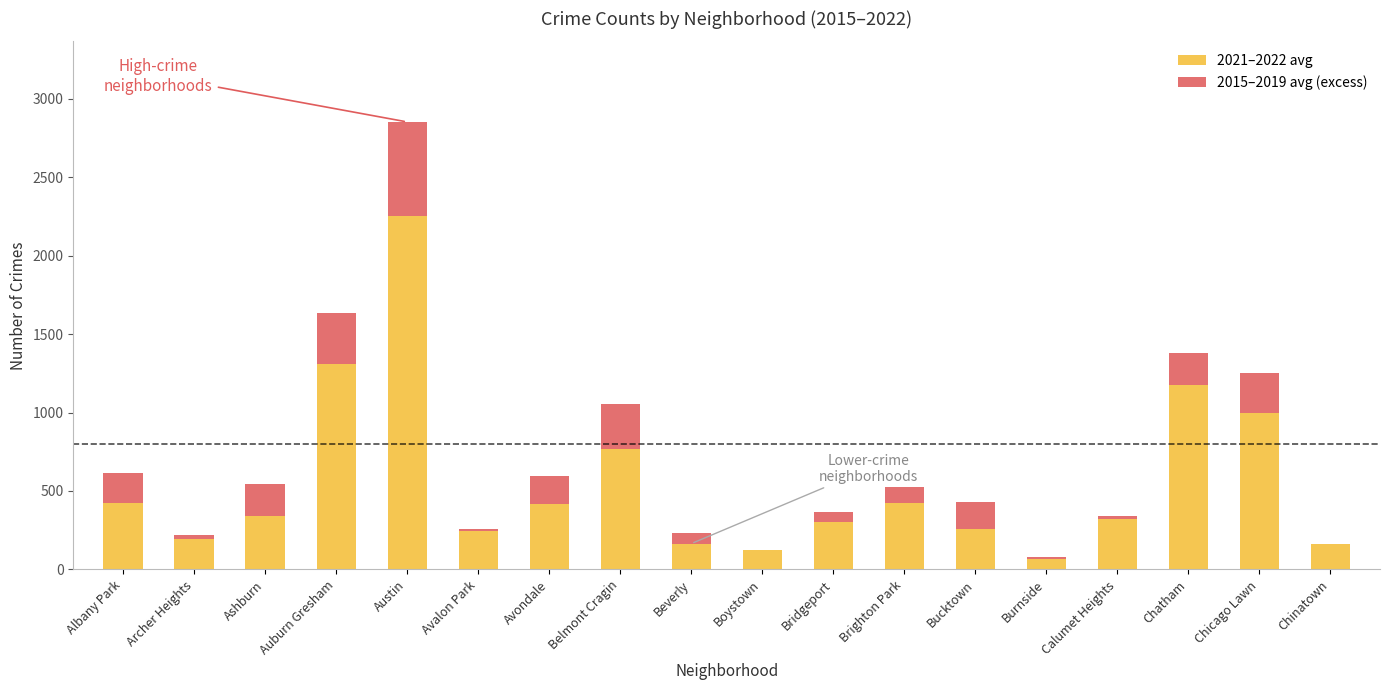

True or false: 2021–2022 avg has a value of 68.5 at Burnside.

True